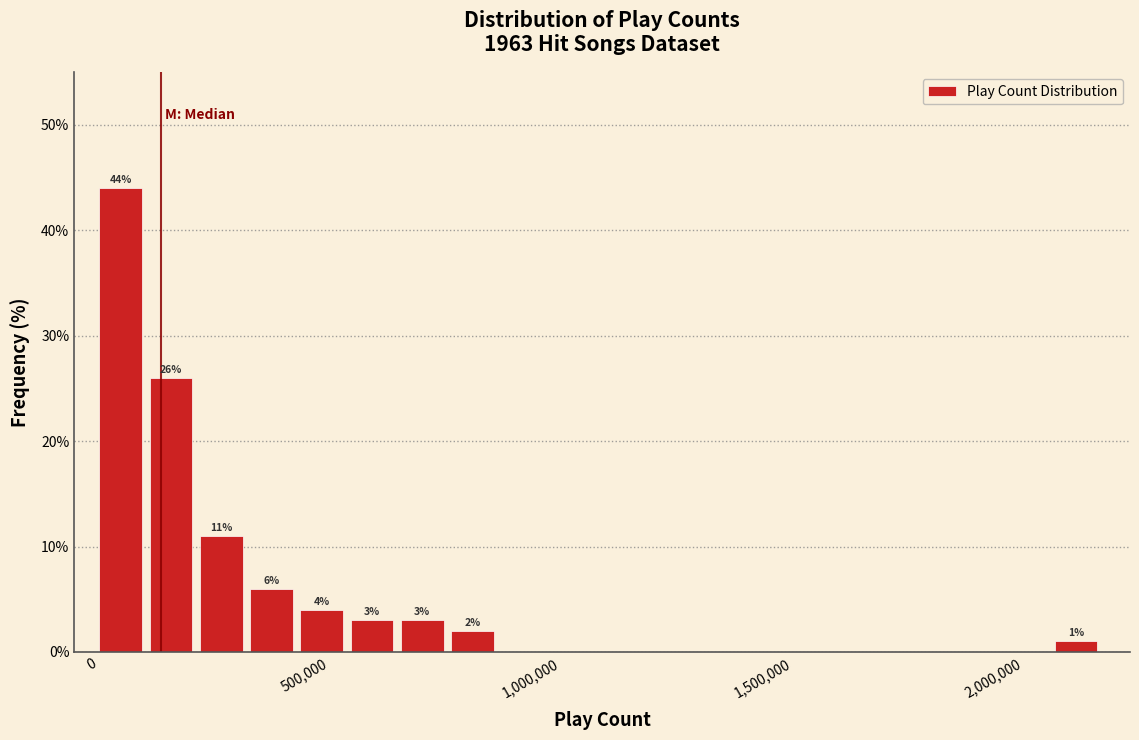

Around what value on the x-axis is the tallest bar? Give the approximate position of its centre, as read against the axis.

50000